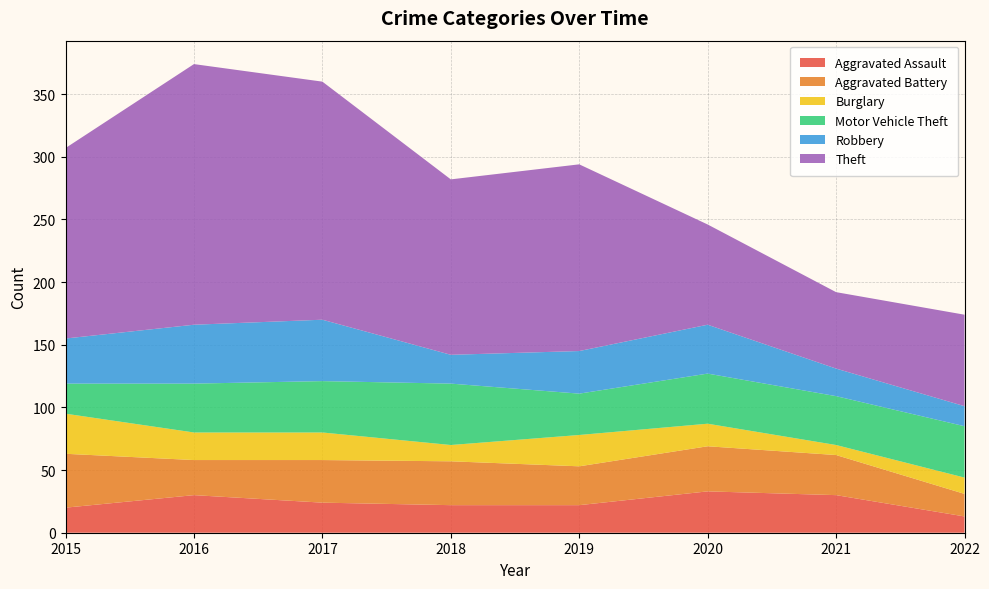

Reading left to right, extract all data points from this chart.

Aggravated Assault: 20	30	24	22	22	33	30	13
Aggravated Battery: 43	28	34	35	31	36	32	18
Burglary: 32	22	22	13	25	18	8	13
Motor Vehicle Theft: 24	39	41	49	33	40	39	41
Robbery: 36	47	49	23	34	39	22	16
Theft: 152	208	190	140	149	80	61	73